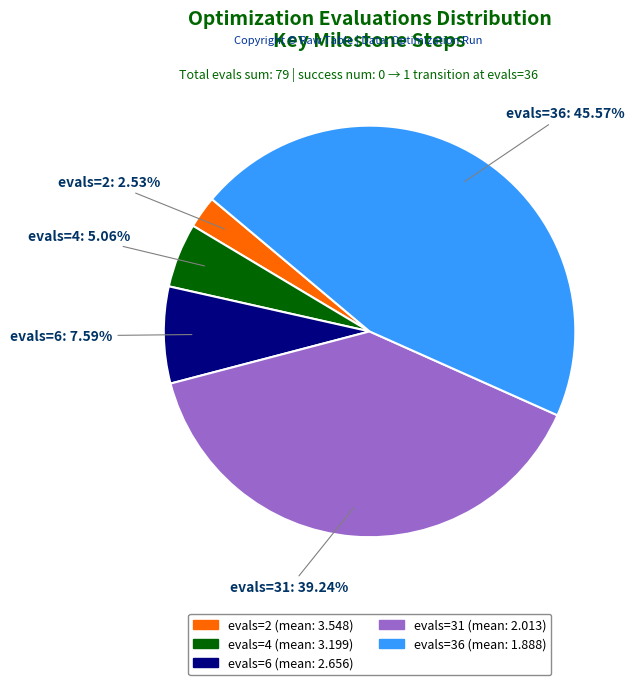

How many slices are in this pie chart?

5